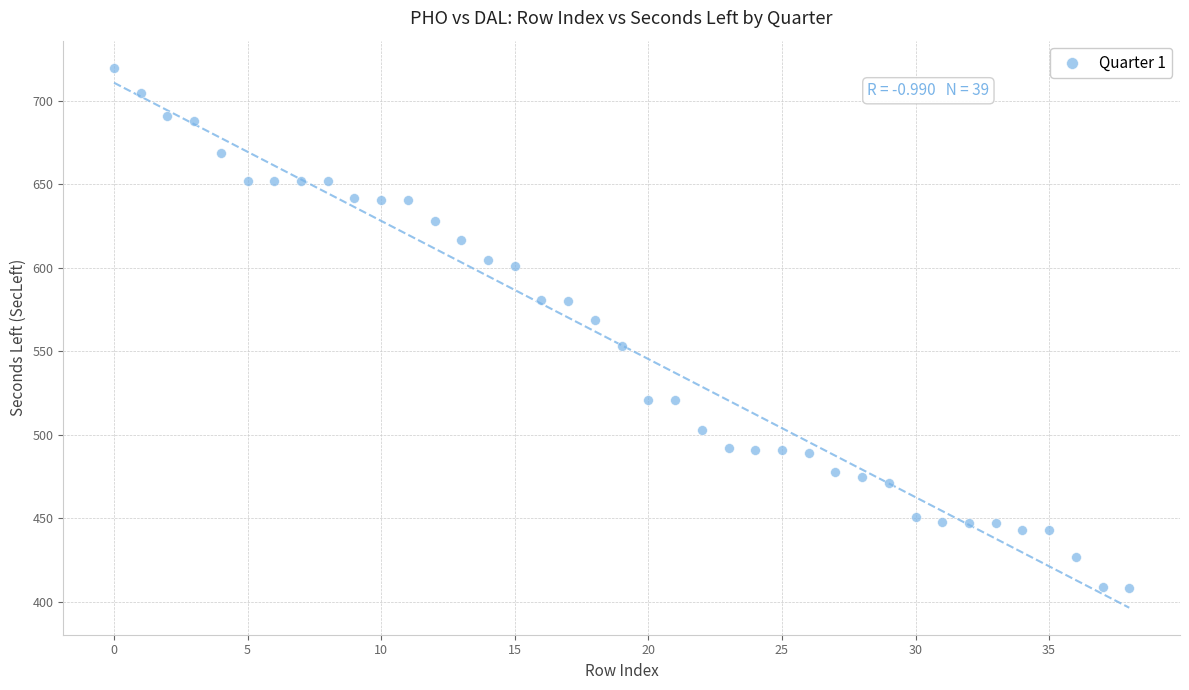

What is the range of Y values (max minus min)?

312